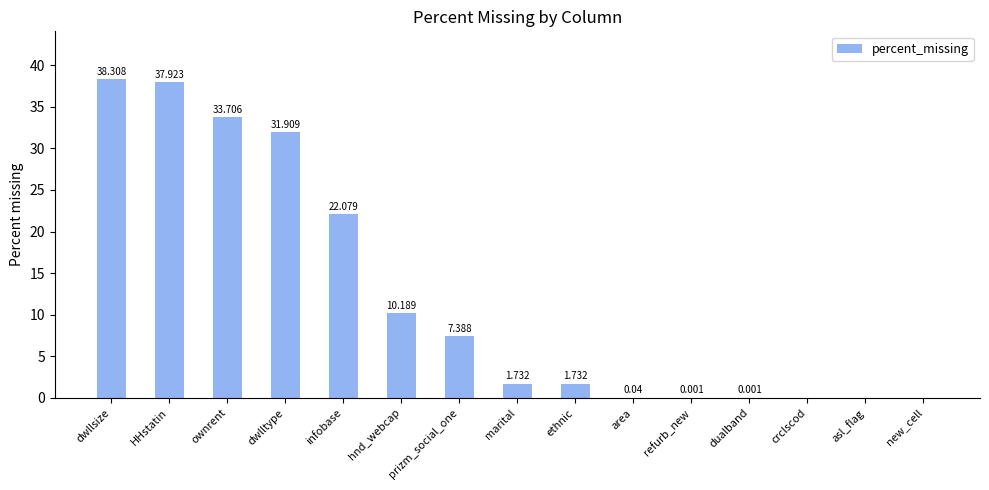

At which category does the chart reach its peak across all series?

dwllsize